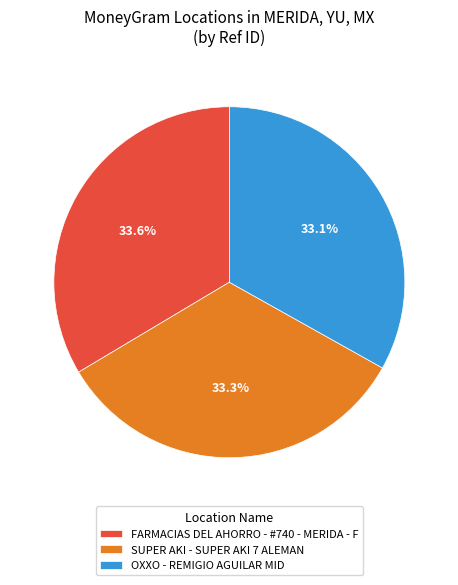

What portion of the pie excludes SUPER AKI - SUPER AKI 7 ALEMAN?

66.7%